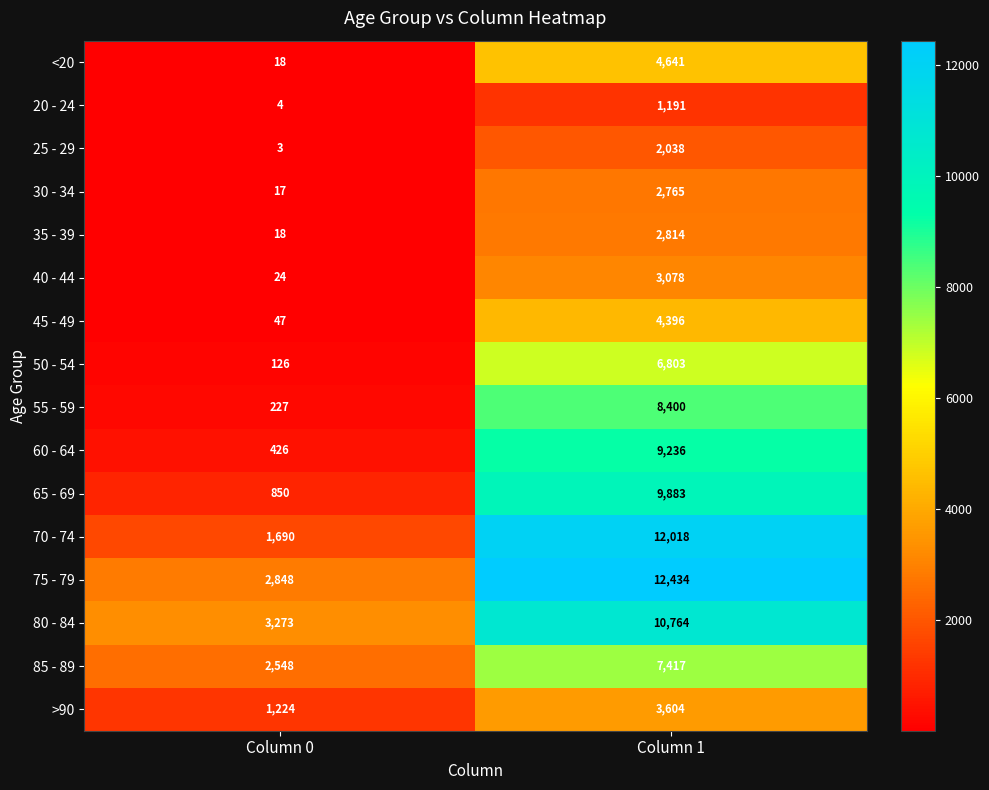

At which category does the chart reach its peak across all series?

Column 1